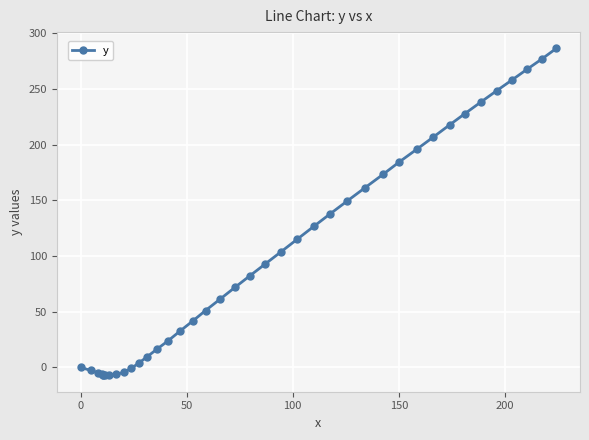

What is the value of the 26th point from the left?

137.9